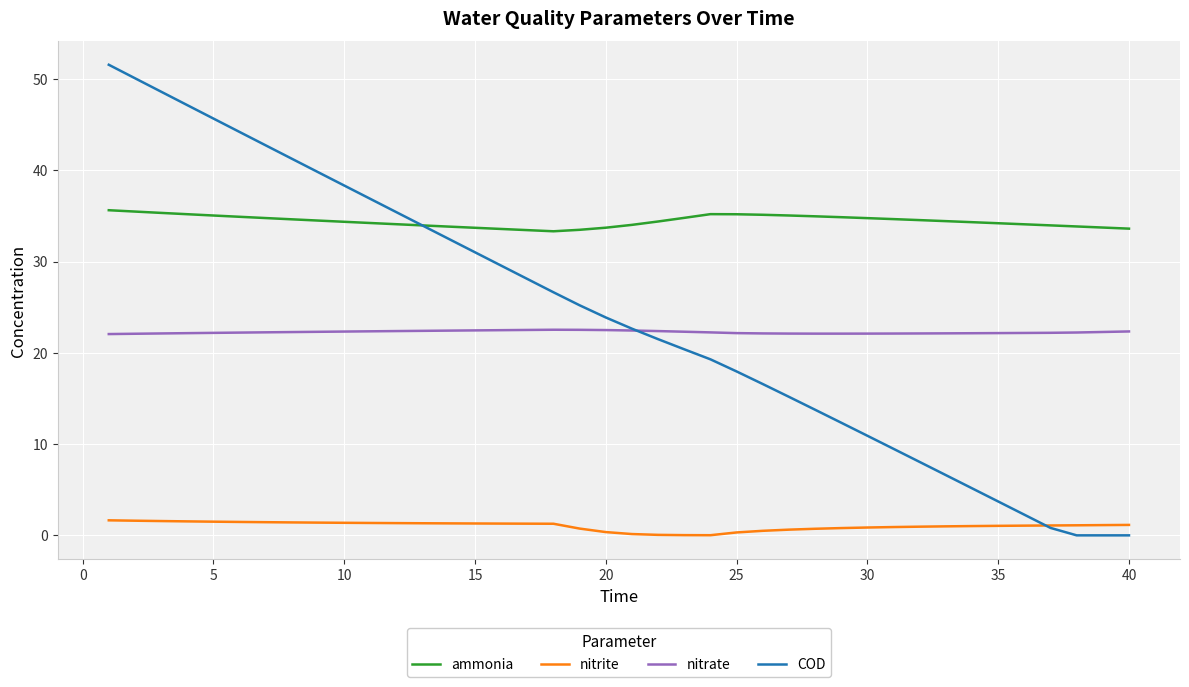

What is the maximum value for nitrate?

22.5